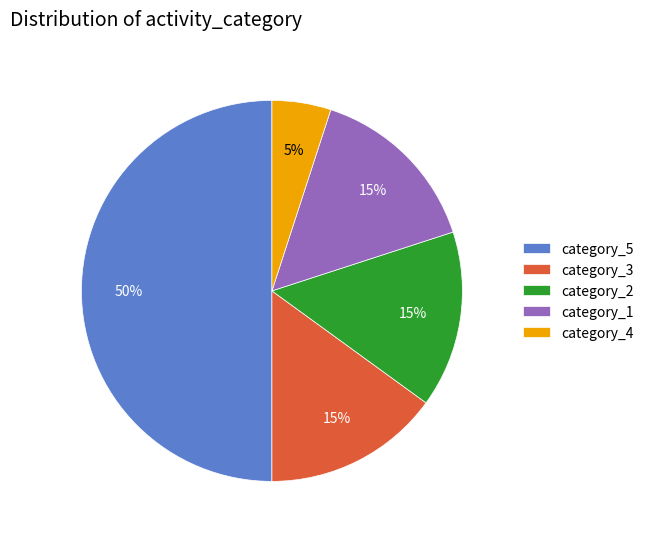

Approximately how many times larger is the value at category_2 compared to category_4?

3.0